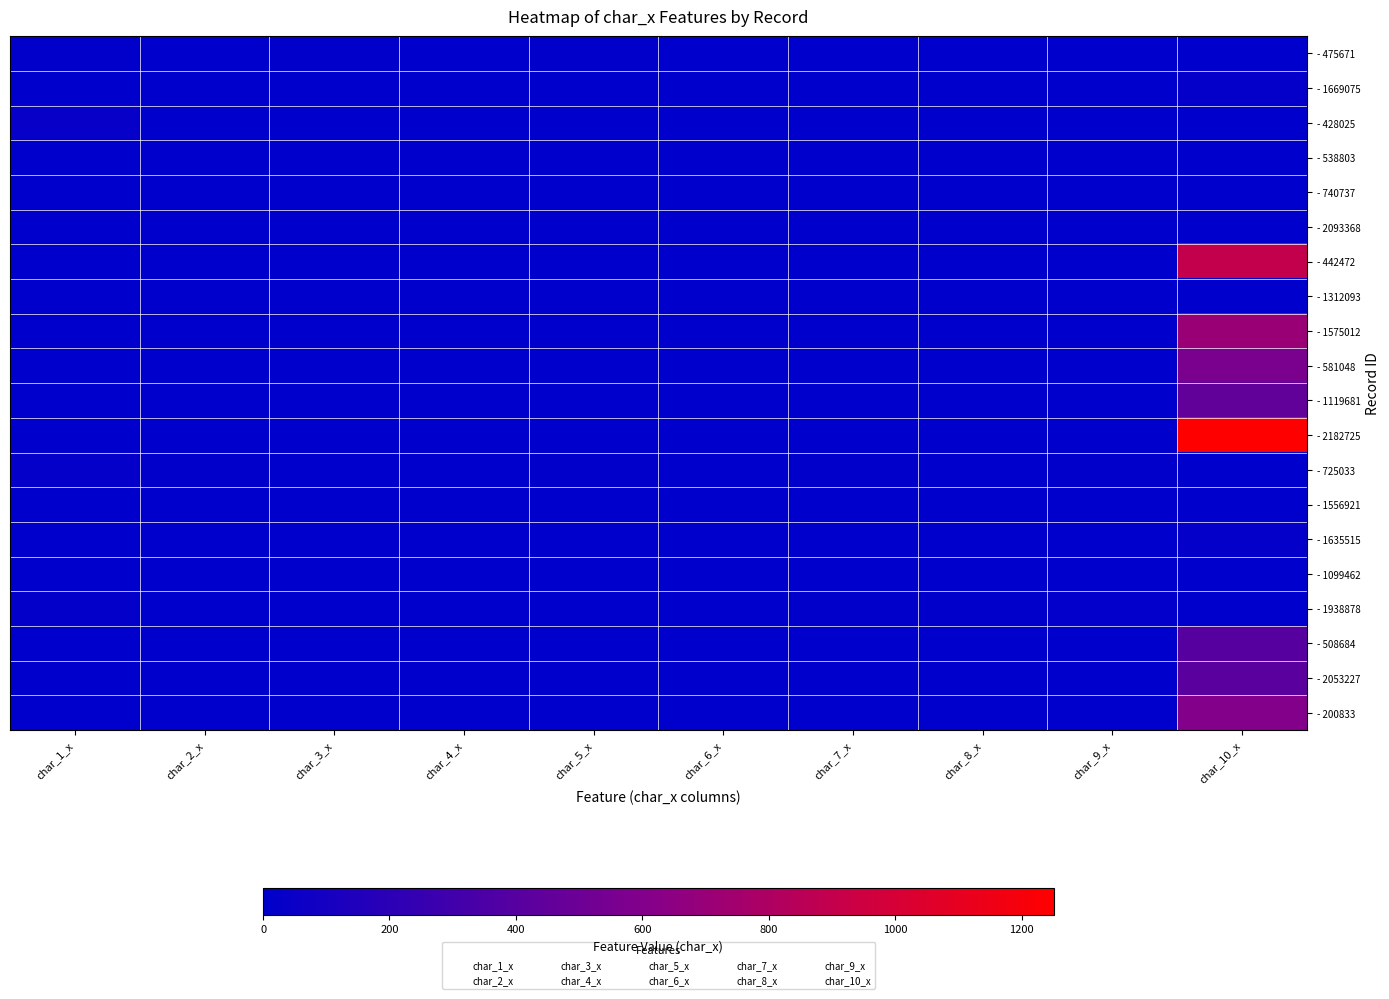

Between char_1_x and char_5_x, which is larger?

char_1_x